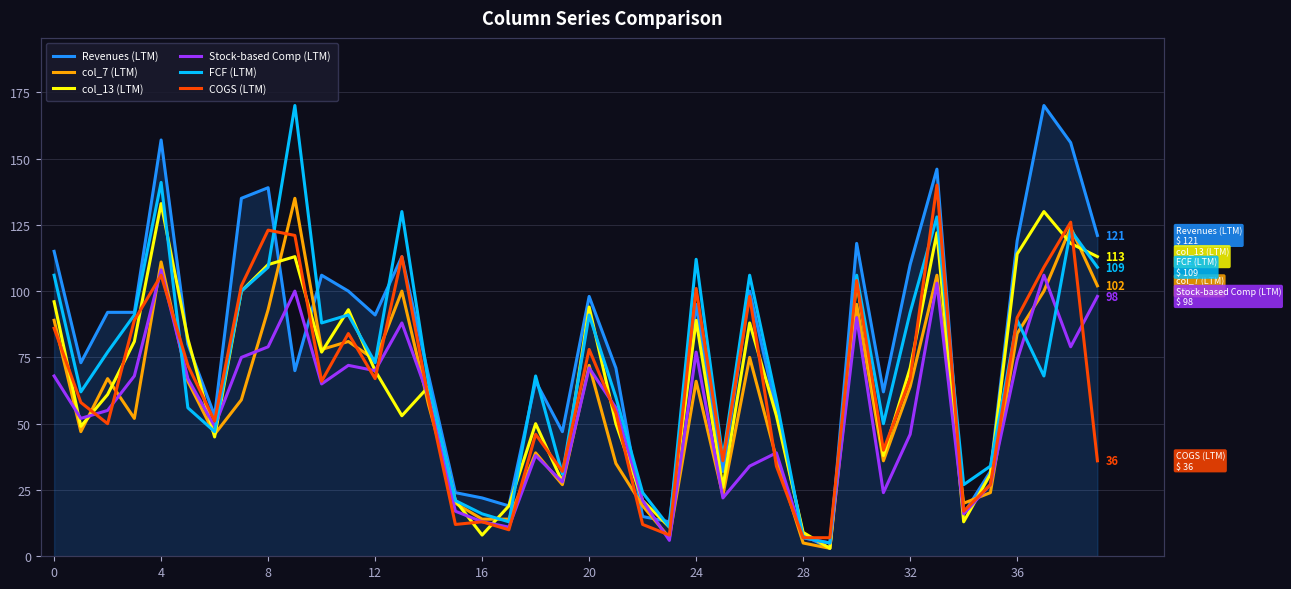

Reading right to left, what are all the values shown in this chart?

Revenues (LTM): 121	156	170	119	32	16	146	110	62	118	3	8	55	100	32	95	13	15	71	98	47	66	19	22	24	68	113	91	100	106	70	139	135	53	80	157	92	92	73	115
col_7 (LTM): 102	124	100	84	24	20	106	64	36	95	3	5	37	75	23	66	7	19	35	72	27	39	14	14	20	57	100	74	81	78	135	93	59	46	66	111	52	67	47	89
col_13 (LTM): 113	118	130	114	31	13	122	71	38	104	3	9	53	88	26	89	11	21	50	94	28	50	19	8	21	64	53	70	93	77	113	110	100	45	82	133	81	61	49	96
Stock-based Comp (LTM): 98	79	106	74	27	16	103	46	24	90	5	7	39	34	22	77	6	21	56	71	28	38	11	13	17	60	88	70	72	65	100	79	75	49	67	108	68	55	52	68
FCF (LTM): 109	123	68	89	34	27	128	92	50	106	5	7	59	106	37	112	11	24	60	91	31	68	13	16	21	65	130	73	91	88	170	109	100	47	56	141	91	77	62	106
COGS (LTM): 36	126	109	90	27	17	140	67	40	104	7	7	34	98	36	101	8	12	54	78	32	46	10	13	12	59	113	67	84	66	121	123	102	51	72	106	89	50	58	86